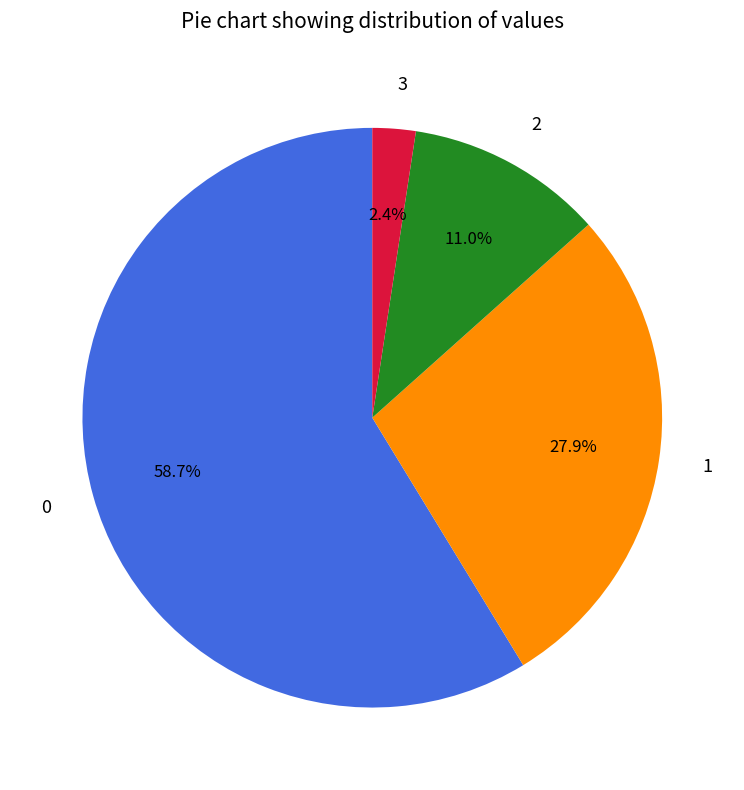

How many slices are in this pie chart?

4